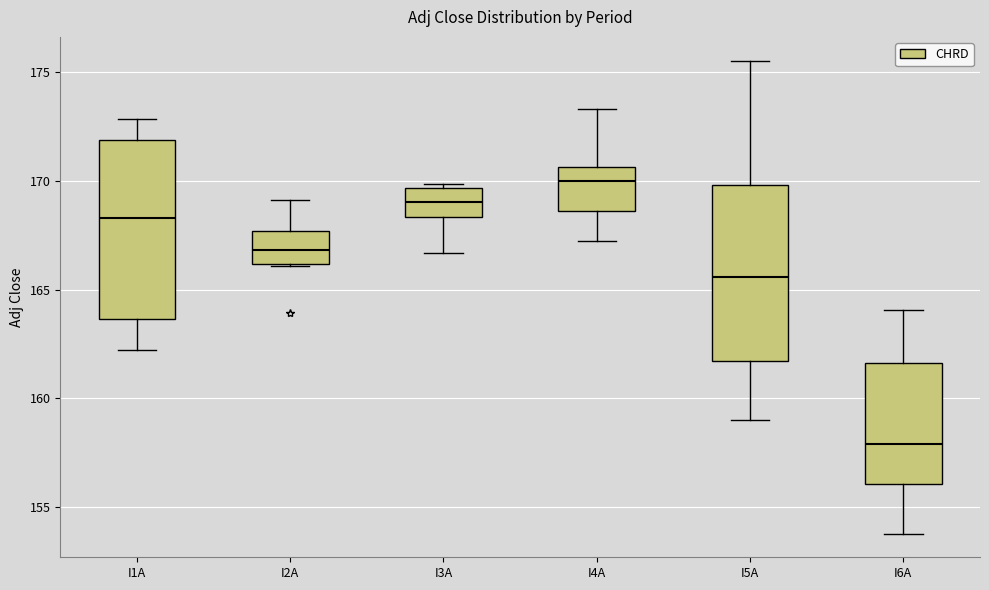

Which box's median line is the lowest?

I6A